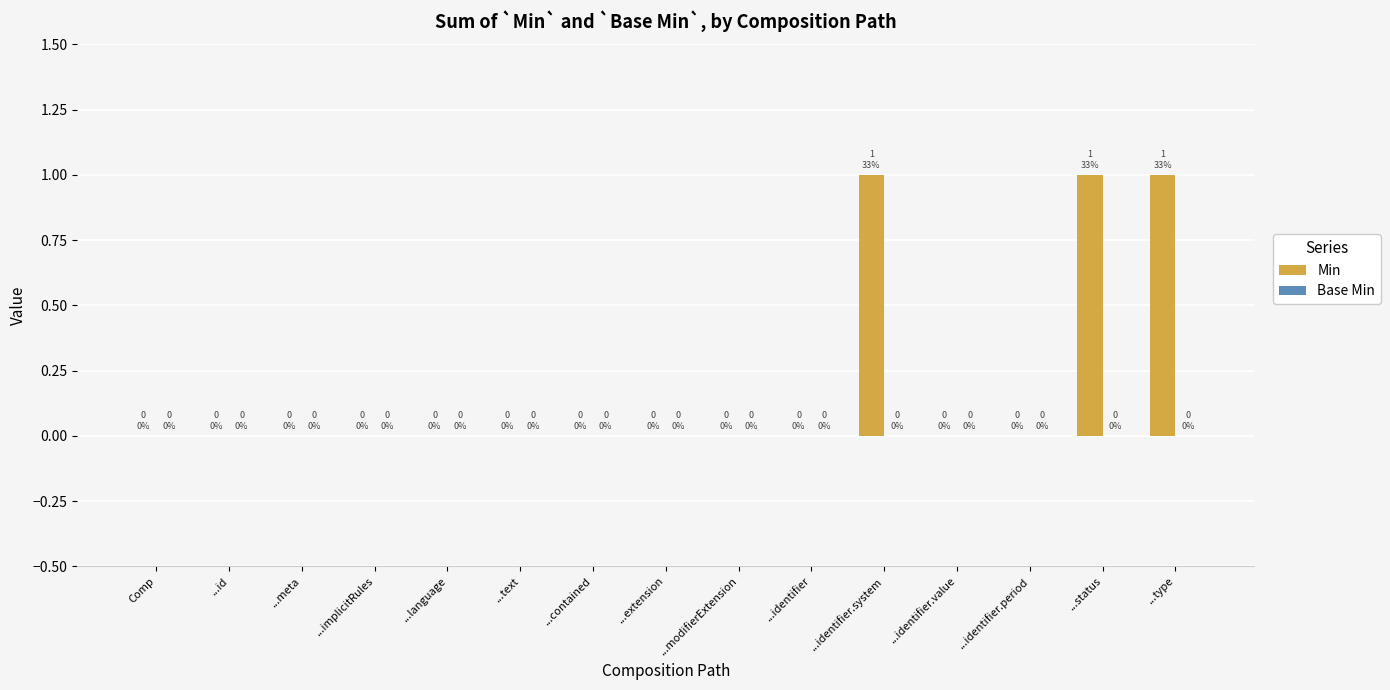

Which has a higher value, ...identifier.value or ...status?

...status